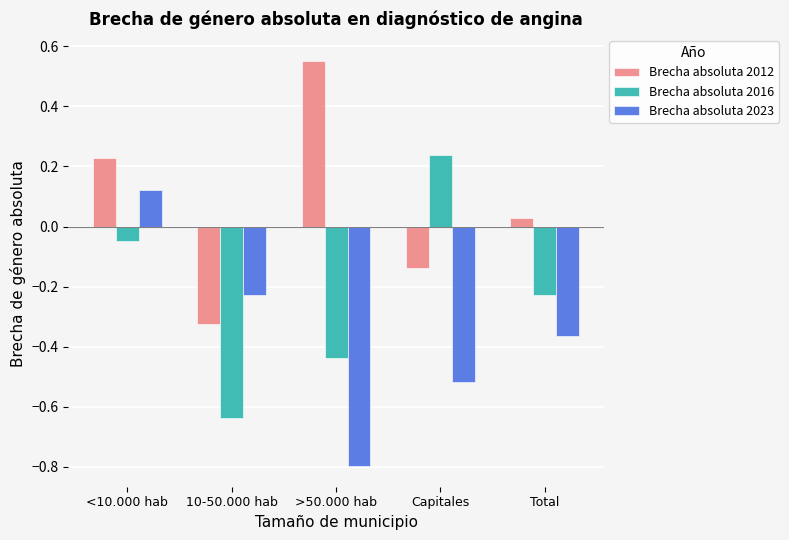

How many values in the Brecha absoluta 2016 series exceed 0?

1